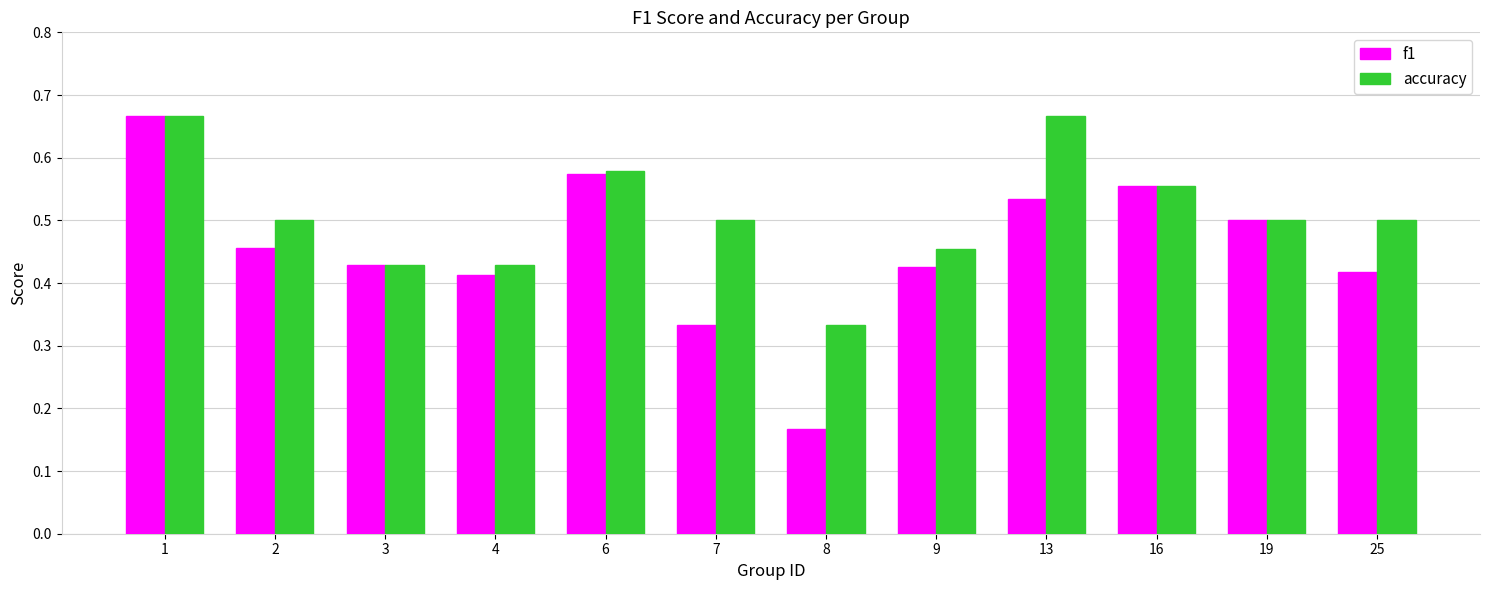

Rank the series by their average value, from lowest to highest.

f1, accuracy